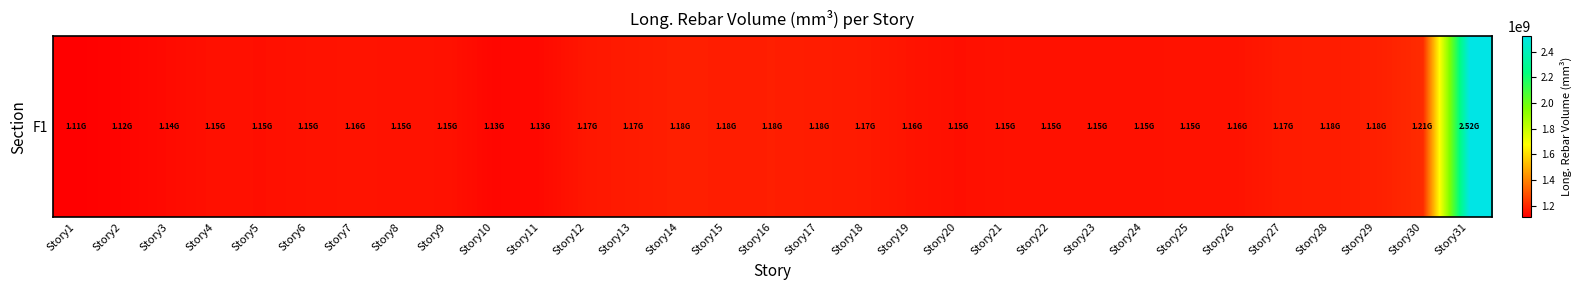

What is the change in value from Story2 to Story3?

+14089732.7